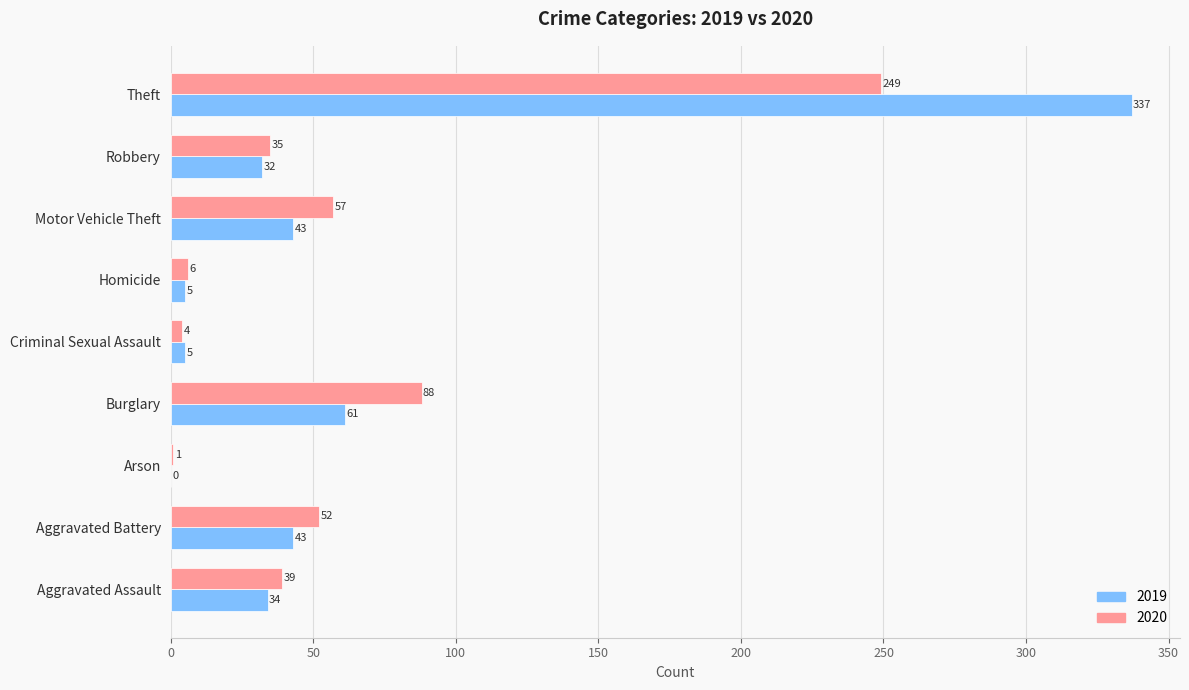

The value of 2019 at Theft is 337. True or false?

True